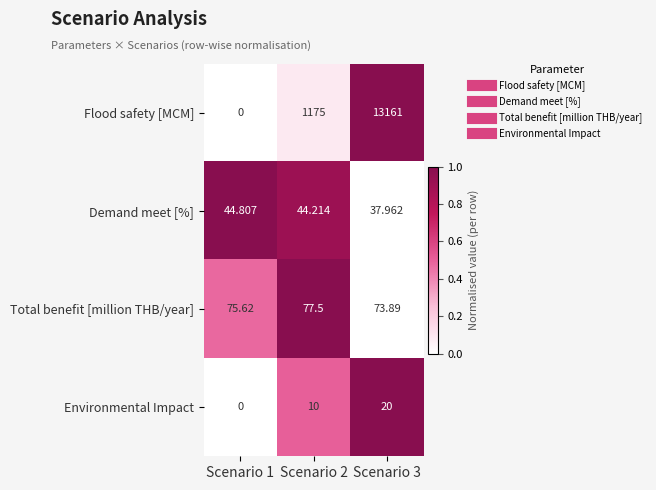

Rank the series at Scenario 2 from lowest to highest value.

Environmental Impact, Demand meet [%], Total benefit [million THB/year], Flood safety [MCM]